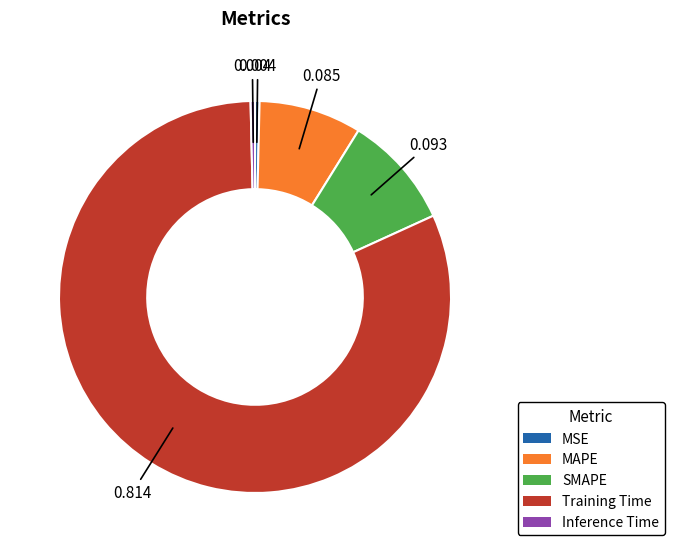

Which category has the biggest portion of the pie?

Training Time